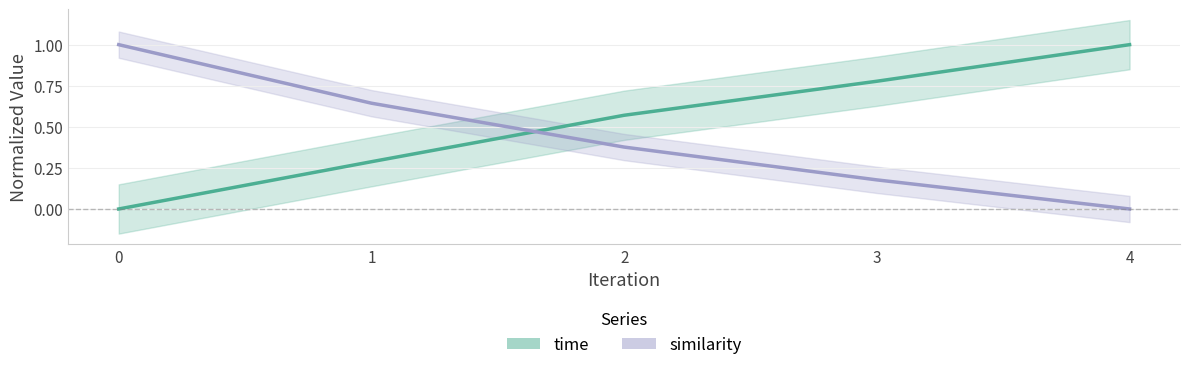

Which series ends up on top after the final intersection of time and similarity?

time